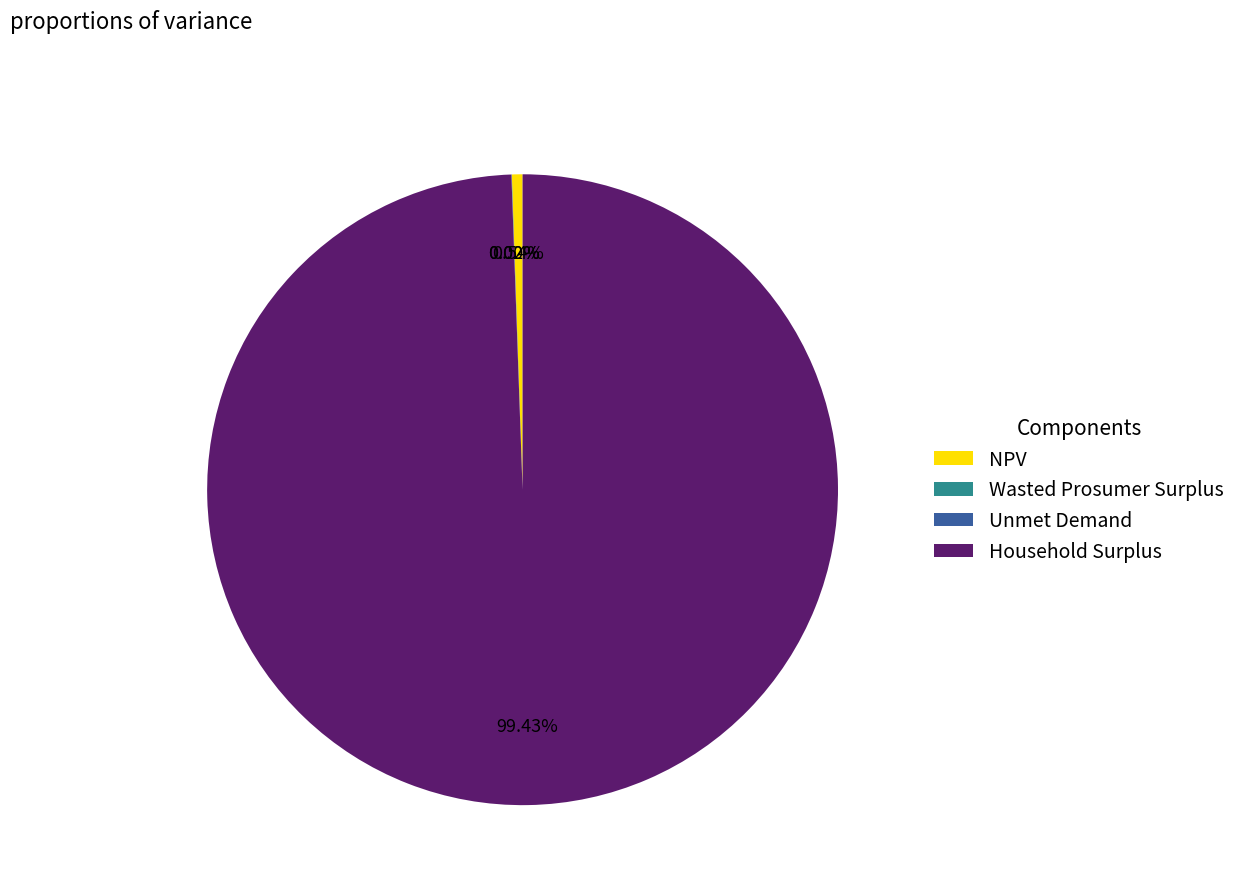

What is the largest slice in the pie chart?

Household Surplus